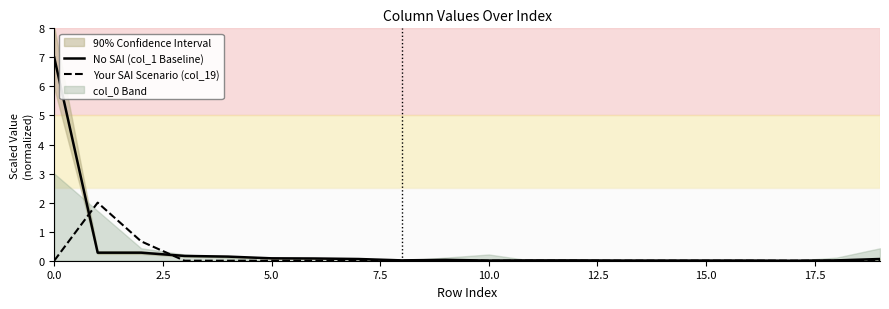

How many data points in Your SAI Scenario (col_19) are above 0?

2